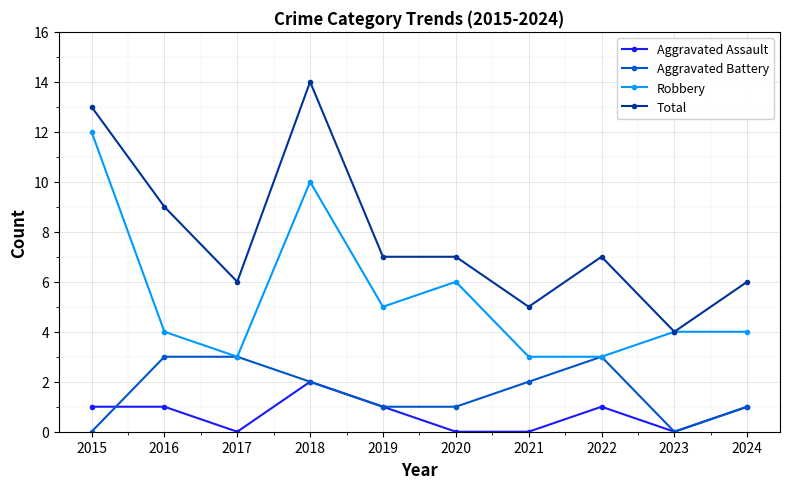

True or false: Robbery and Aggravated Assault intersect in this chart.

False